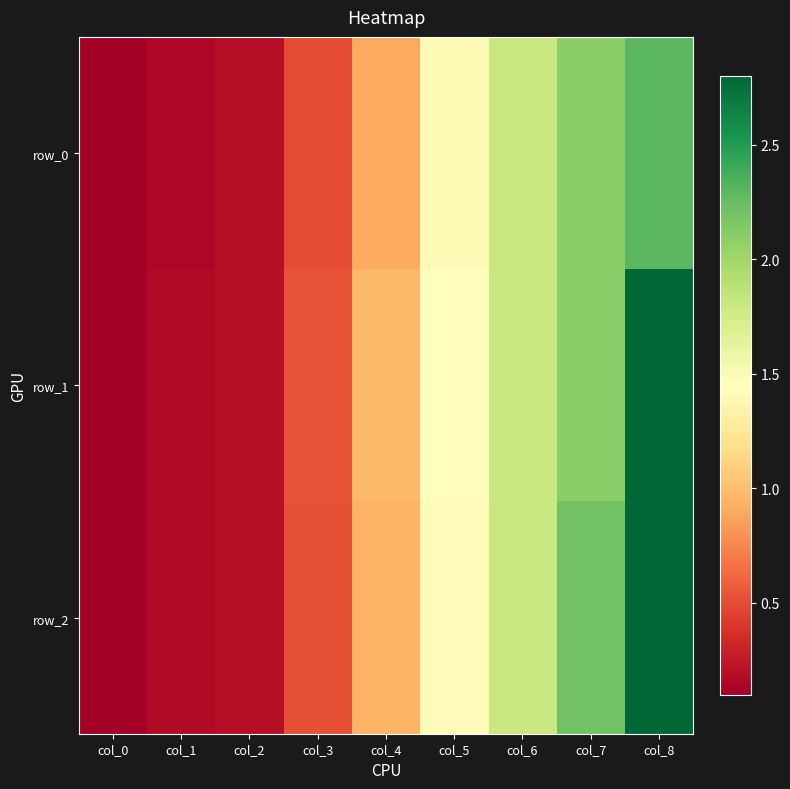

What is the sum of the row_0 values at col_3 and col_0?

0.6